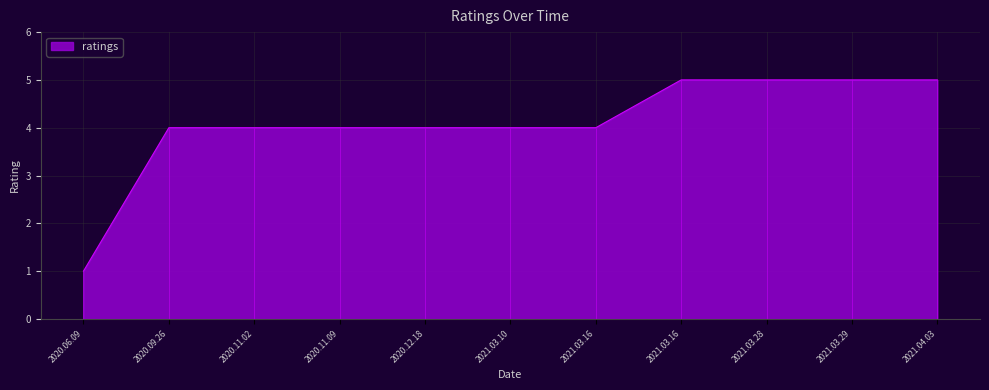

What is the difference between the second highest and minimum values?

4